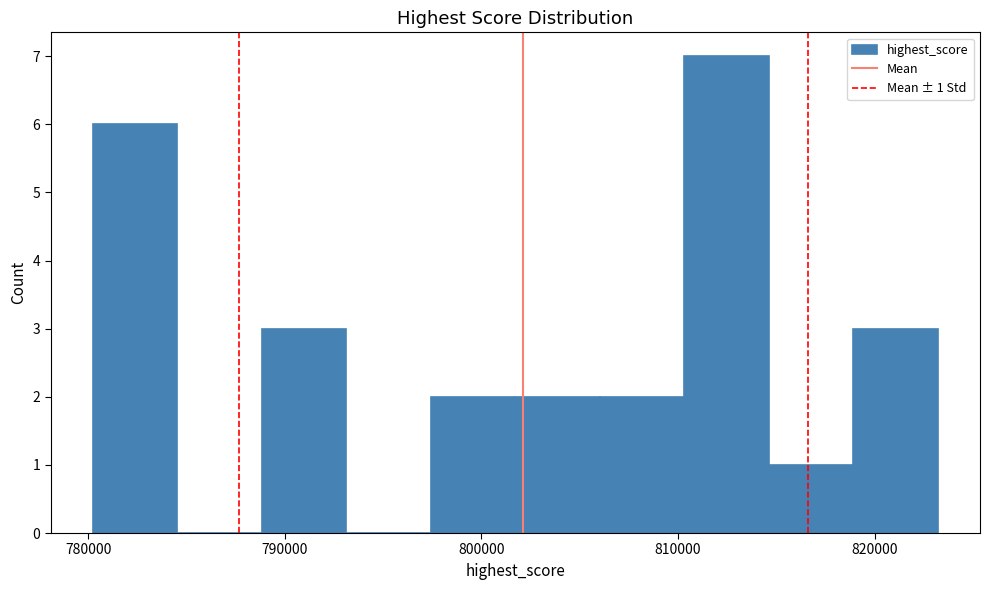

Over which range of the x-axis is the bar tallest?

810000 to 815000